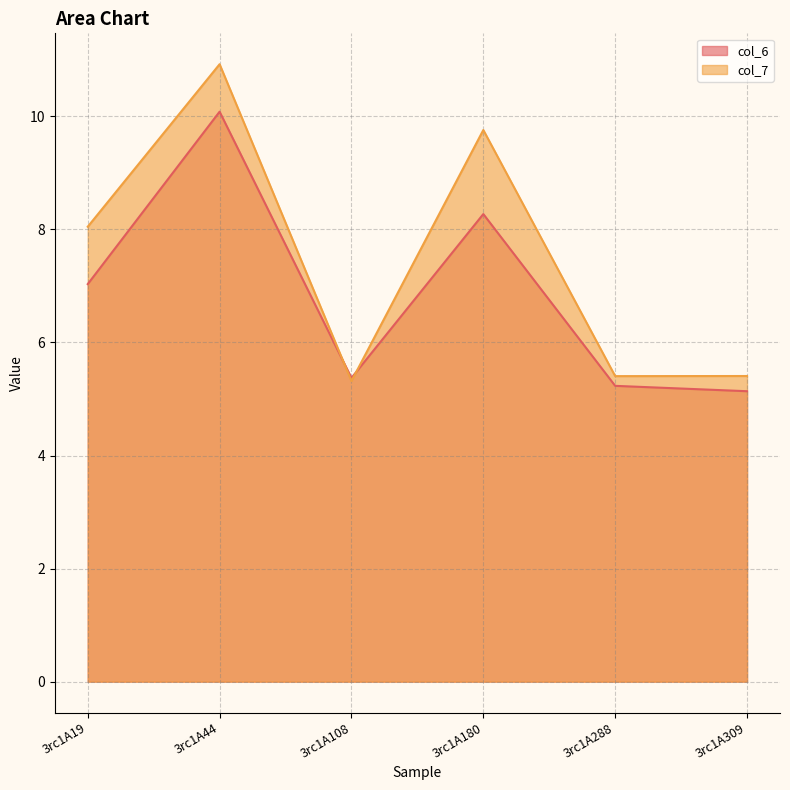

Reading left to right, list all the values displayed in this chart.

col_6: 3rc1A19=7.0	3rc1A44=10.1	3rc1A108=5.4	3rc1A180=8.3	3rc1A288=5.2	3rc1A309=5.1
col_7: 3rc1A19=8.0	3rc1A44=10.9	3rc1A108=5.3	3rc1A180=9.8	3rc1A288=5.4	3rc1A309=5.4